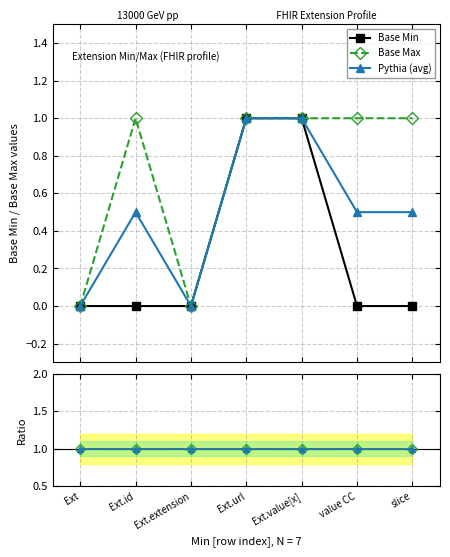

True or false: Base Max / Base Min and Base Max cross at least once.

False